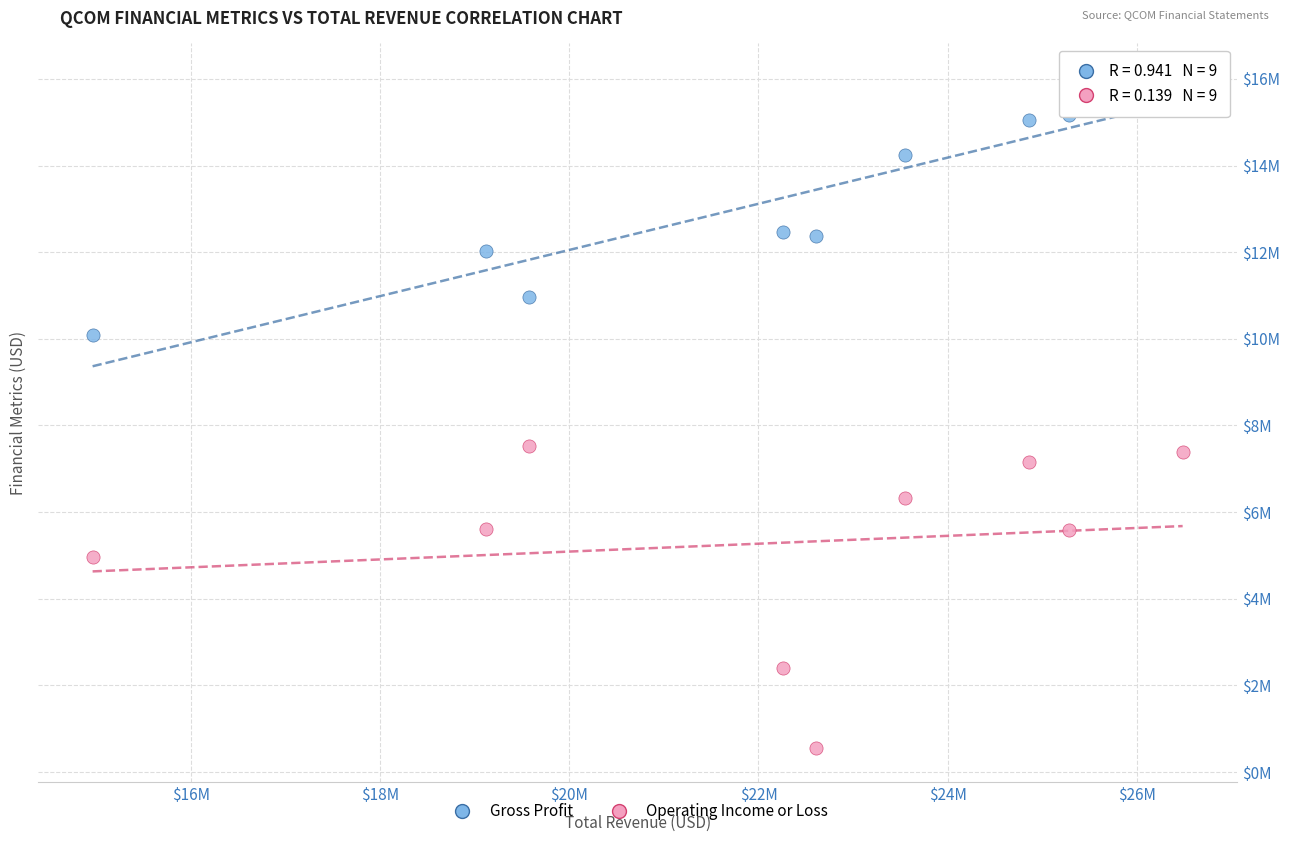

What are all the series names shown in the legend?

Gross Profit, Operating Income or Loss